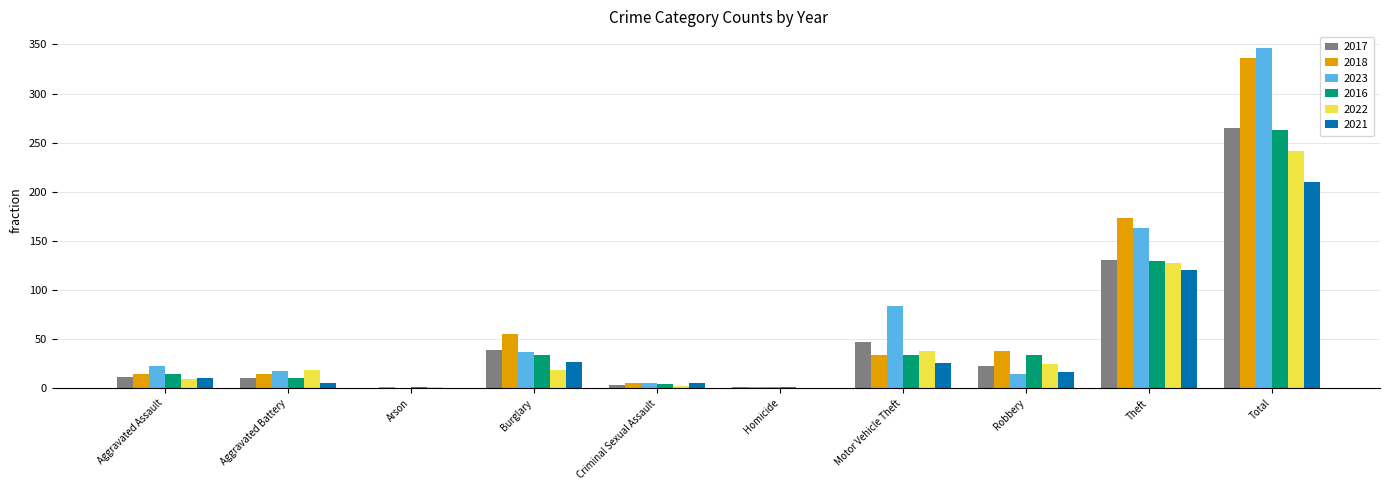

True or false: 2017 has a value of 108 at Total.

False